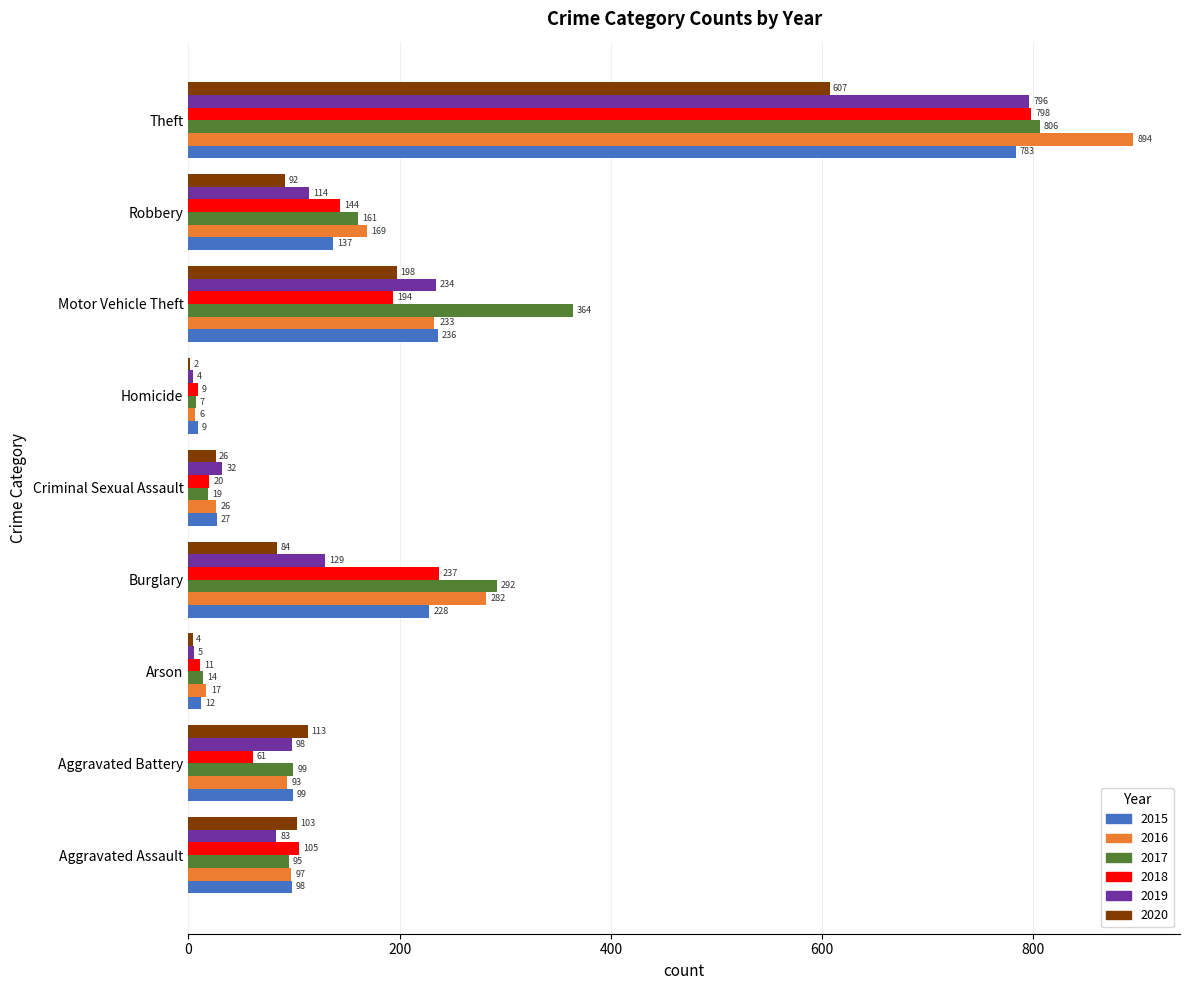

The 2016 series shows 97 at Aggravated Assault. True or false?

True